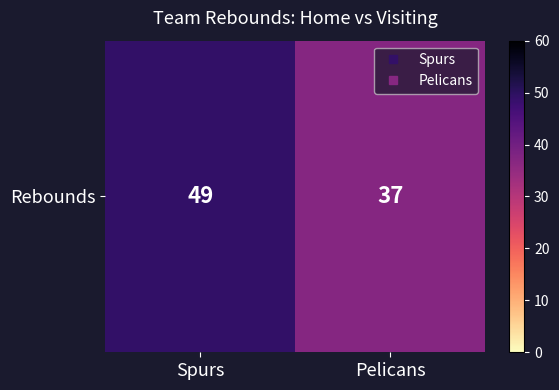

Where is the data nearest to the value 43?

Spurs